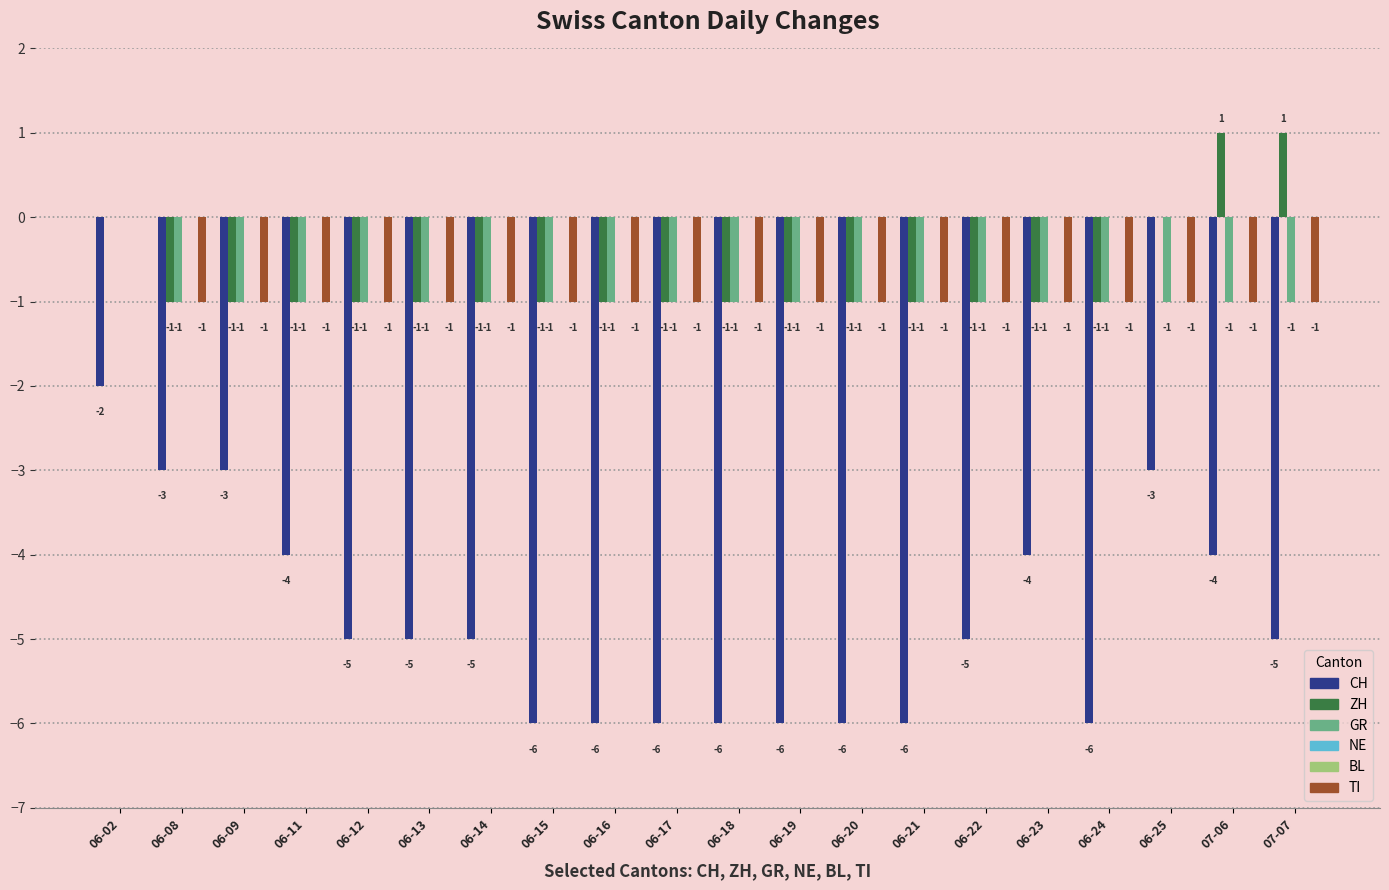

Reading left to right, list all the values displayed in this chart.

CH: -2	-3	-3	-4	-5	-5	-5	-6	-6	-6	-6	-6	-6	-6	-5	-4	-6	-3	-4	-5
ZH: 0	-1	-1	-1	-1	-1	-1	-1	-1	-1	-1	-1	-1	-1	-1	-1	-1	0	1	1
GR: 0	-1	-1	-1	-1	-1	-1	-1	-1	-1	-1	-1	-1	-1	-1	-1	-1	-1	-1	-1
NE: 0	0	0	0	0	0	0	0	0	0	0	0	0	0	0	0	0	0	0	0
BL: 0	0	0	0	0	0	0	0	0	0	0	0	0	0	0	0	0	0	0	0
TI: 0	-1	-1	-1	-1	-1	-1	-1	-1	-1	-1	-1	-1	-1	-1	-1	-1	-1	-1	-1